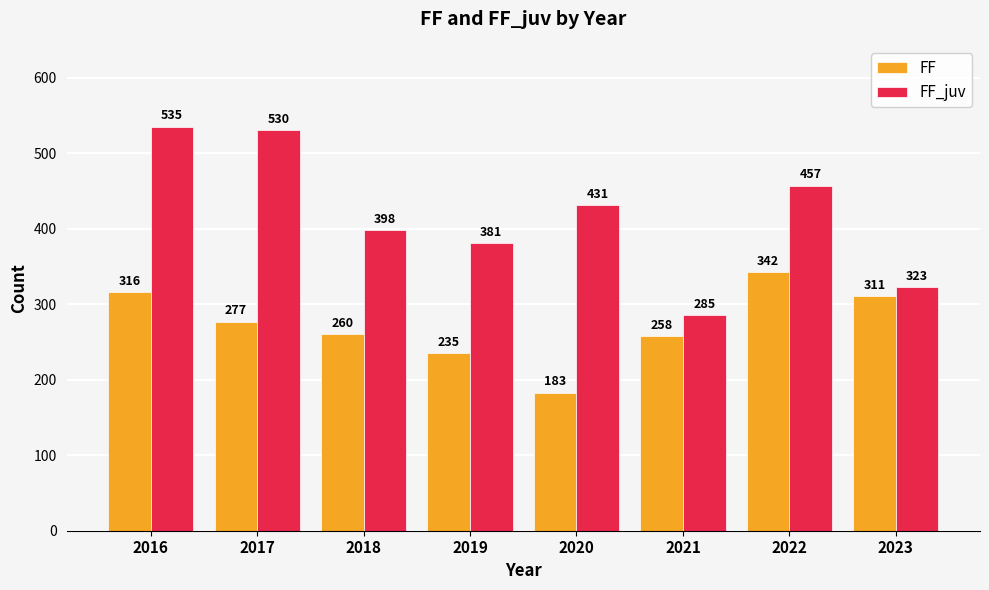

How many categories are shown in the chart?

8